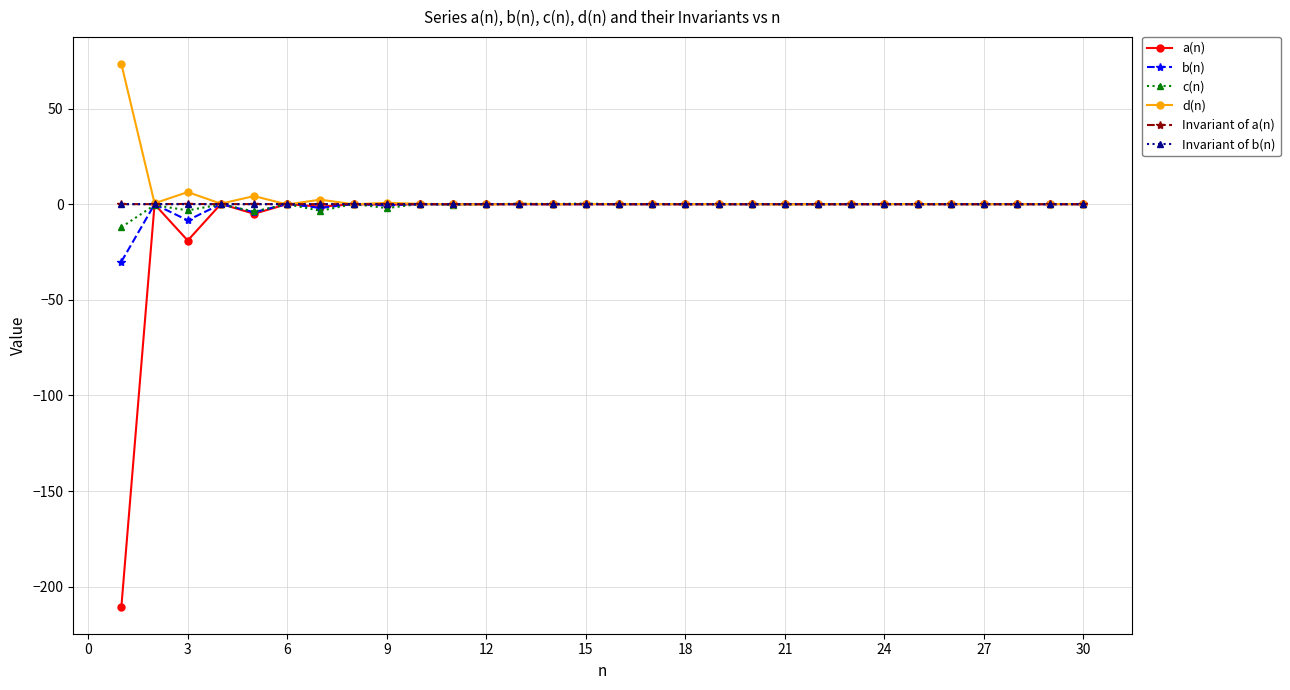

At how many categories does at least one series exceed 40?

1